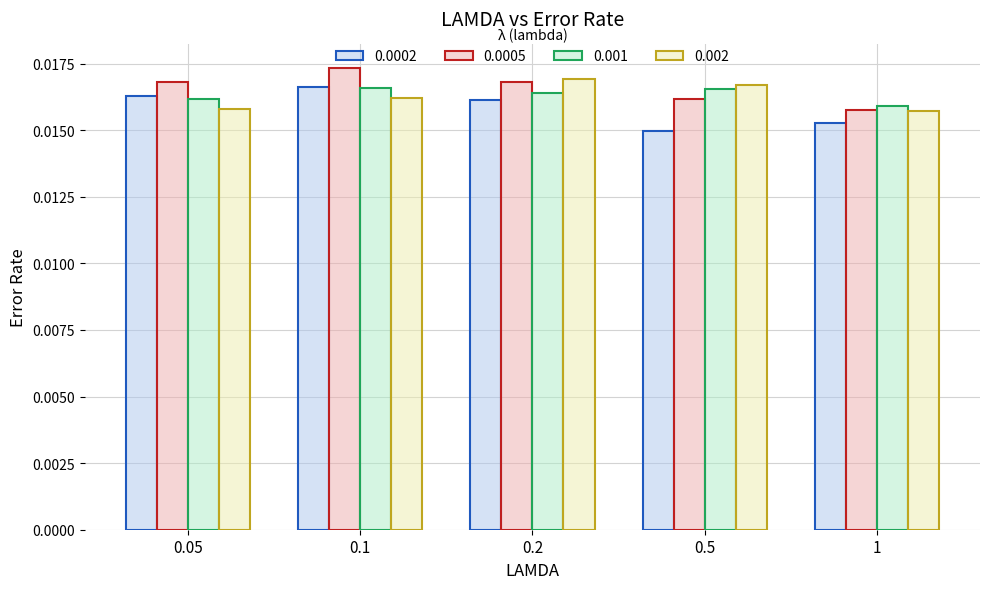

At which label does 0.001 reach its minimum?

1